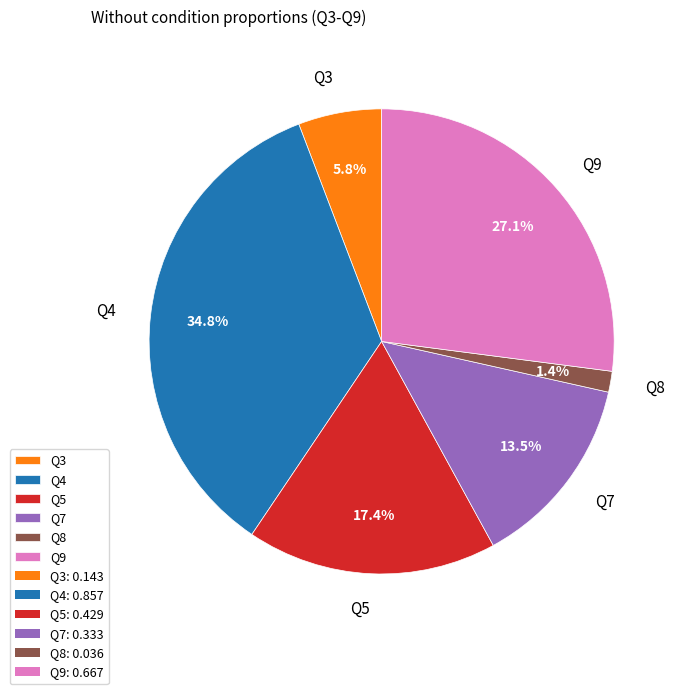

Does Q5 account for over 50% of the chart?

No